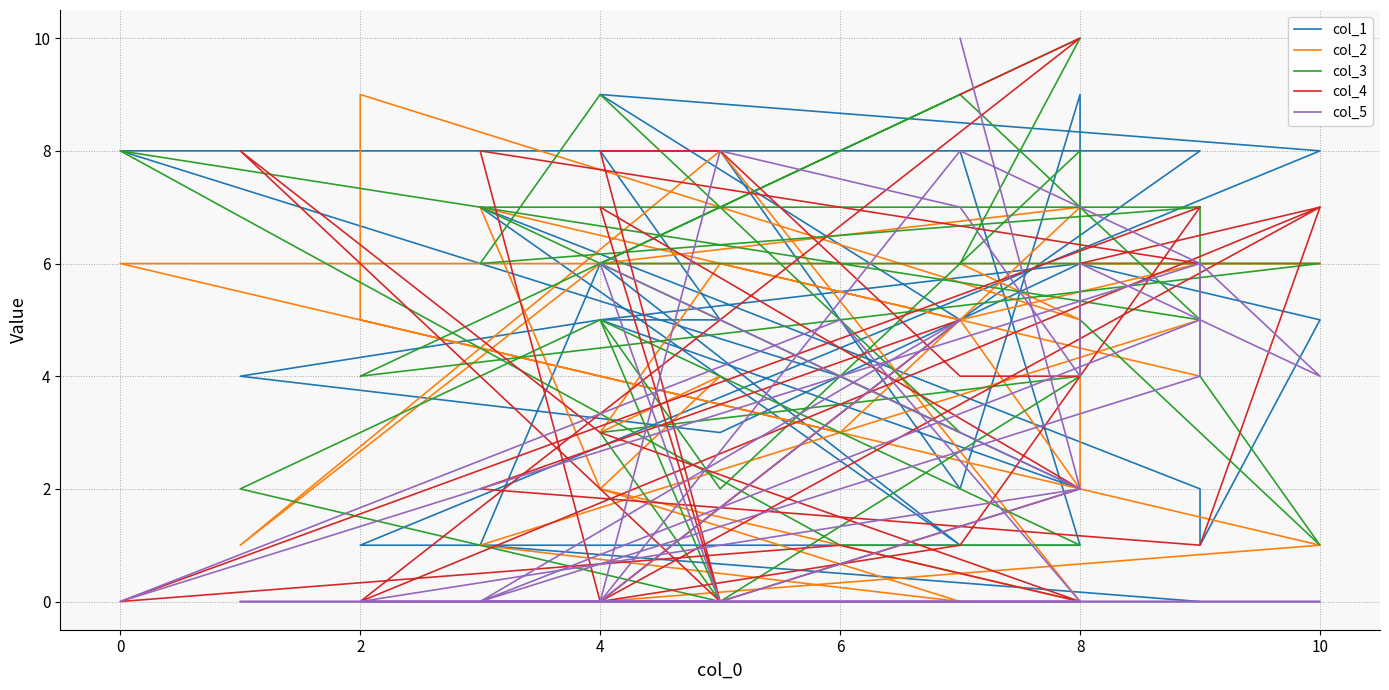

Reading left to right, transcribe all the data shown in this chart.

col_1: 8	1	1	1	8	9	5	8	8	4	2	5	4	3	6	5	5	8	8	2	9	6	5	1	2	7	1	6	1	0
col_2: 6	5	9	5	1	0	5	6	6	3	7	6	1	8	0	2	4	3	6	5	2	6	6	6	5	1	0	2	7	4
col_3: 6	10	4	4	6	6	9	5	8	1	1	5	2	0	4	3	0	5	2	6	8	5	1	4	7	7	3	9	6	7
col_4: 9	10	0	0	7	0	1	7	0	1	0	3	8	0	2	7	0	8	8	4	4	6	7	1	1	2	5	0	8	6
col_5: 10	2	0	0	0	0	8	6	0	5	0	0	0	0	2	6	0	0	8	7	4	6	4	6	4	0	5	0	0	5